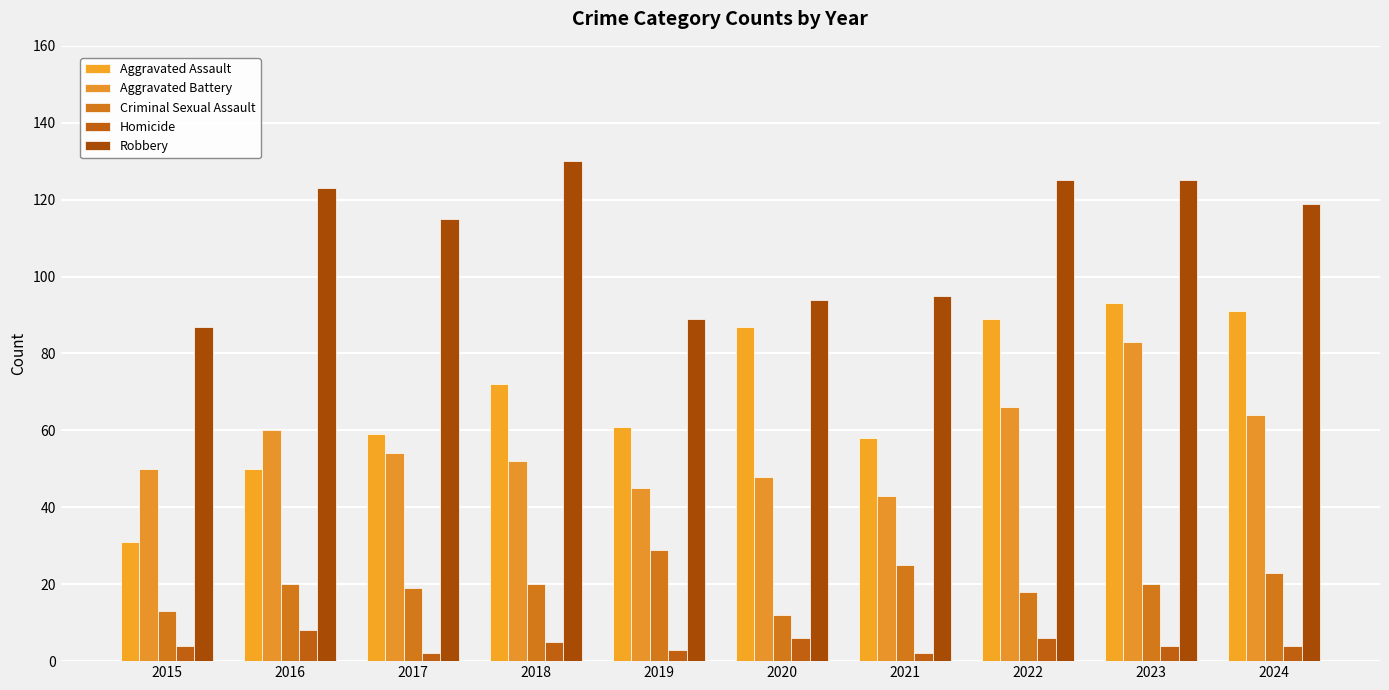

How many bars are there in each group?

5